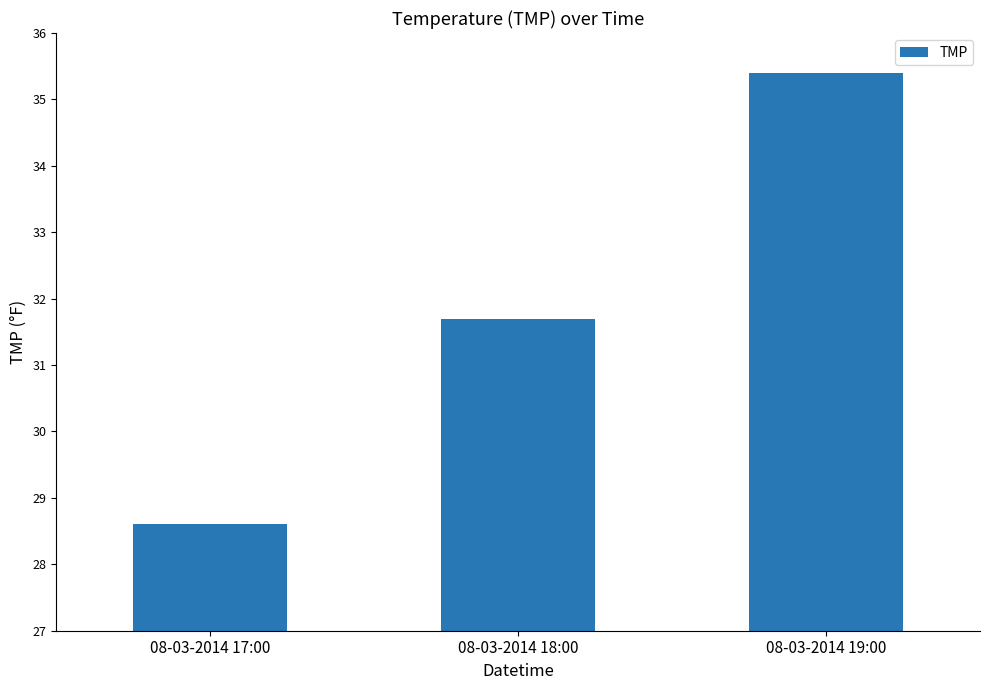

Read the value at 08-03-2014 17:00.

28.6